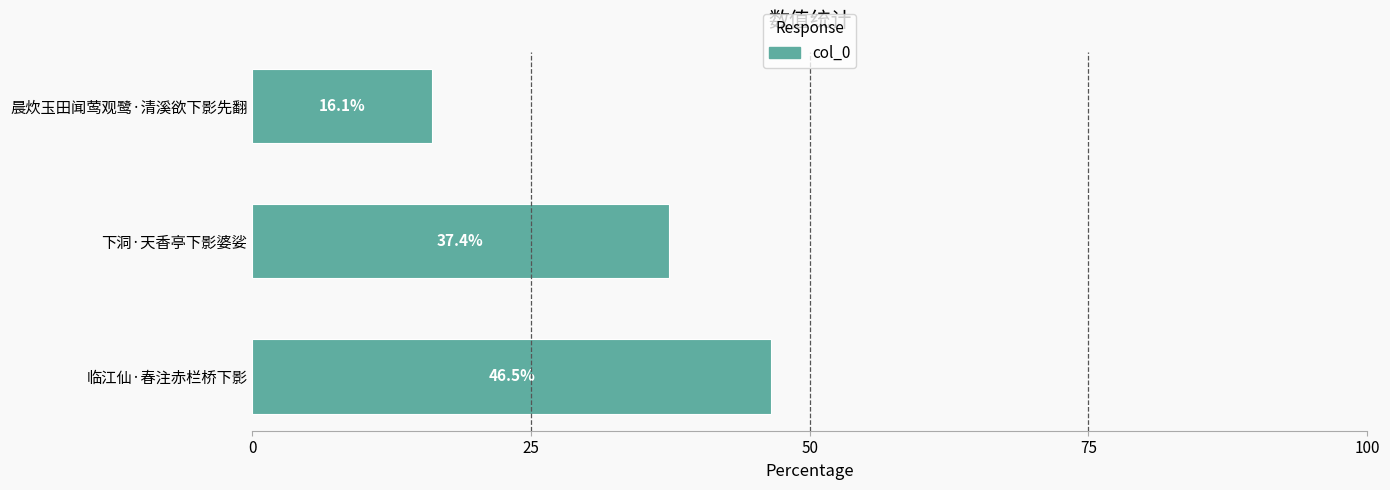

Rank the categories by value from highest to lowest.

临江仙·春注赤栏桥下影, 下洞·天香亭下影婆娑, 晨炊玉田闻莺观鹭·清溪欲下影先翻